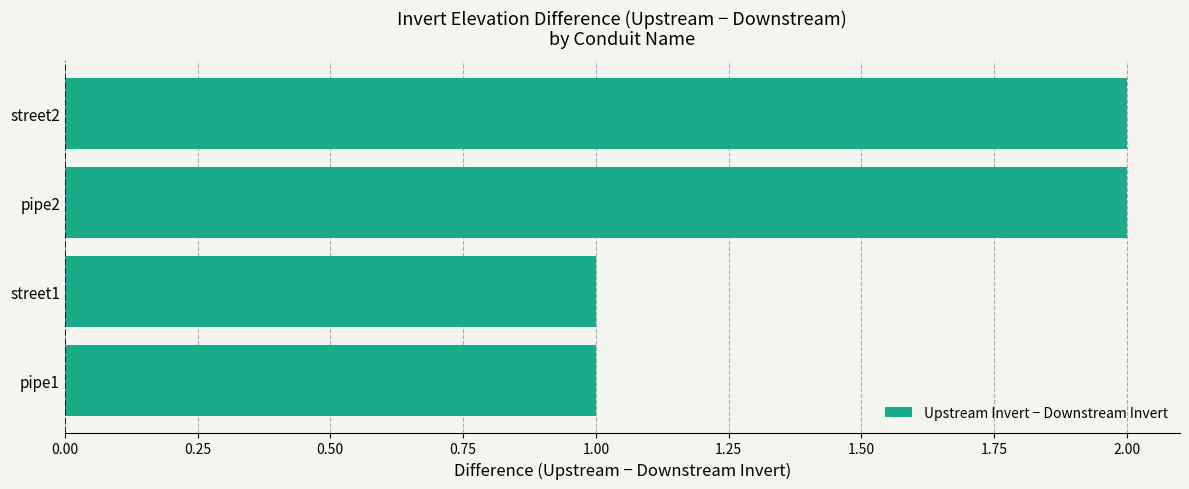

True or false: the data shows 3 at street2.

False